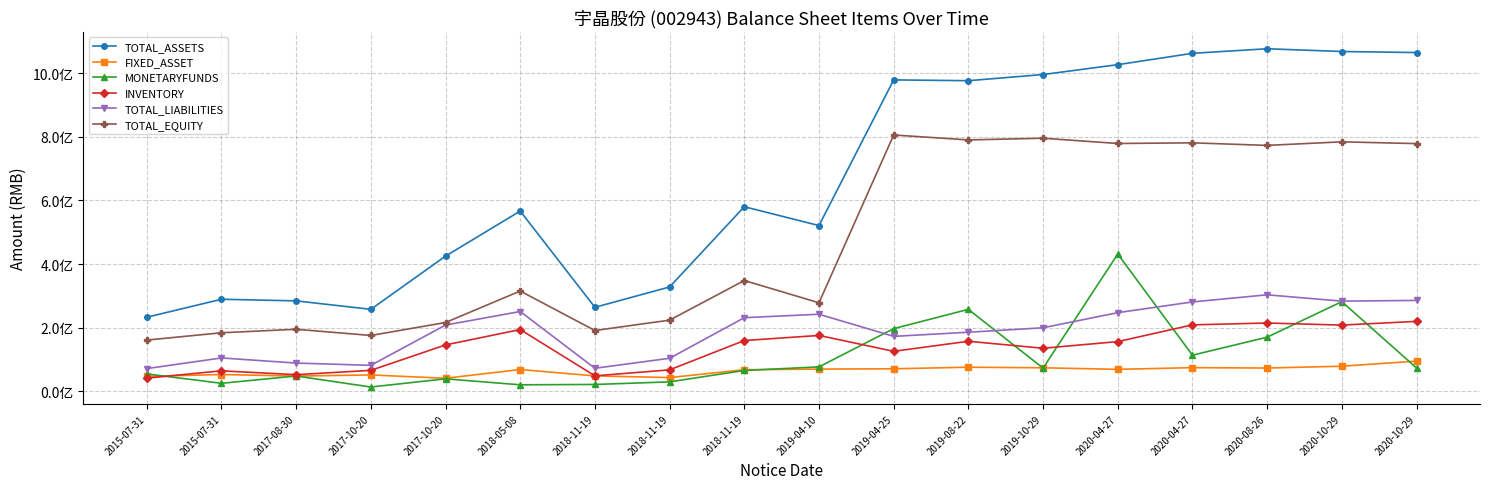

What are all the series names shown in the legend?

TOTAL_ASSETS, FIXED_ASSET, MONETARYFUNDS, INVENTORY, TOTAL_LIABILITIES, TOTAL_EQUITY